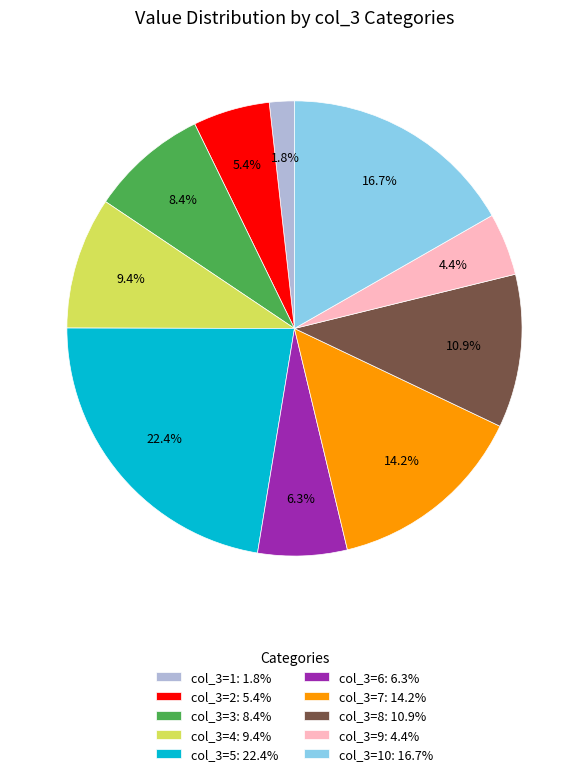

Do col_3=7: 14.2% and col_3=5: 22.4% together represent more than half of the pie?

No